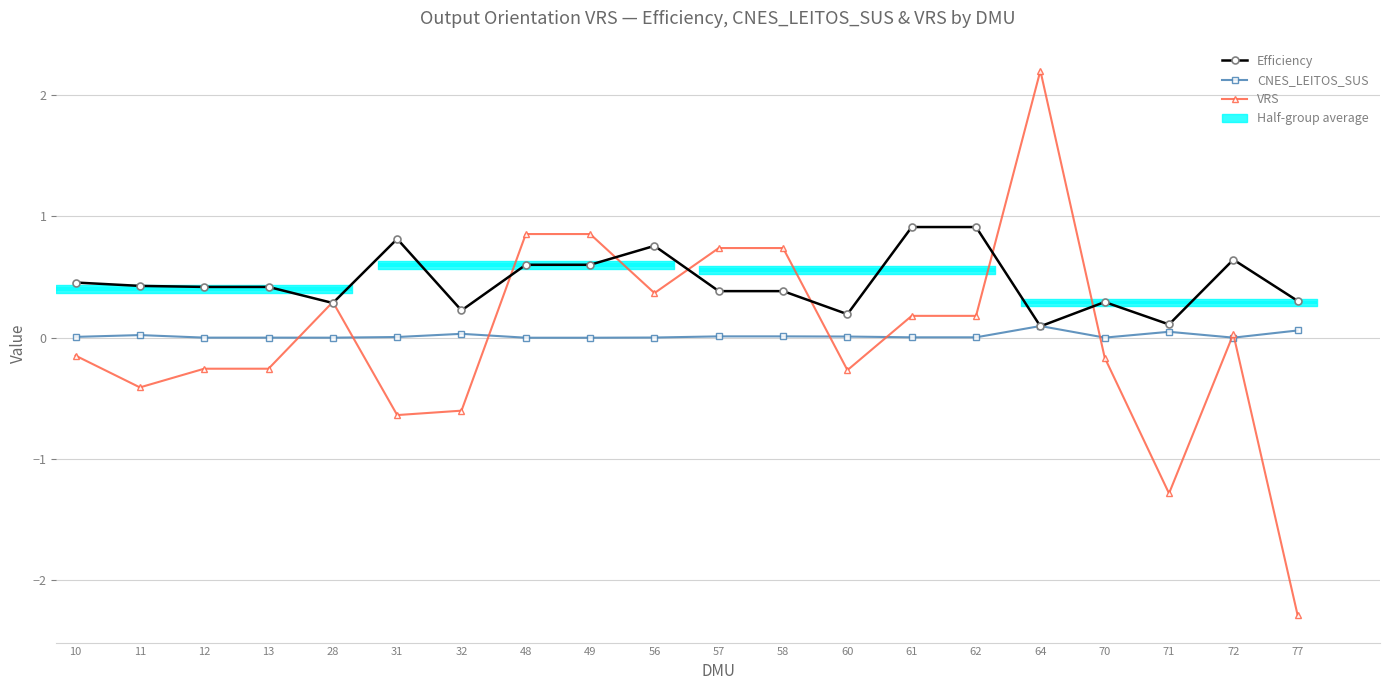

Reading left to right, what are all the values shown in this chart?

Efficiency: 10=0.5	11=0.4	12=0.4	13=0.4	28=0.3	31=0.8	32=0.2	48=0.6	49=0.6	56=0.8	57=0.4	58=0.4	60=0.2	61=0.9	62=0.9	64=0.1	70=0.3	71=0.1	72=0.6	77=0.3
CNES_LEITOS_SUS: 10=0.0	11=0.0	12=0.0	13=0.0	28=0.0	31=0.0	32=0.0	48=0.0	49=0.0	56=0.0	57=0.0	58=0.0	60=0.0	61=0.0	62=0.0	64=0.1	70=0.0	71=0.0	72=0.0	77=0.1
VRS: 10=-0.1	11=-0.4	12=-0.3	13=-0.3	28=0.3	31=-0.6	32=-0.6	48=0.9	49=0.9	56=0.4	57=0.7	58=0.7	60=-0.3	61=0.2	62=0.2	64=2.2	70=-0.2	71=-1.3	72=0.0	77=-2.3